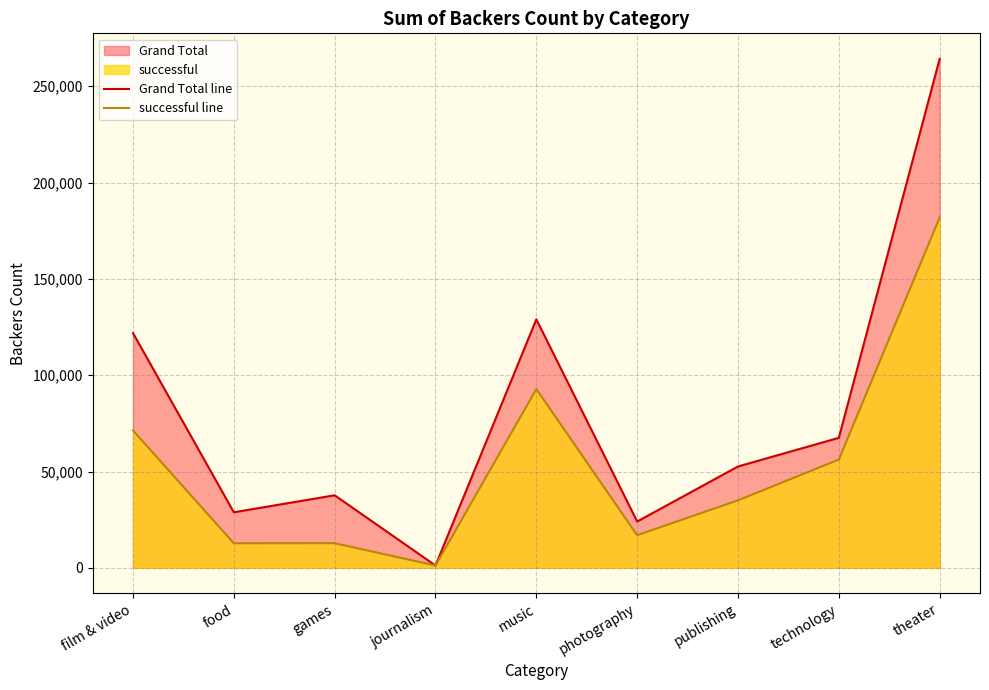

Which series has the widest spread of values?

Grand Total line